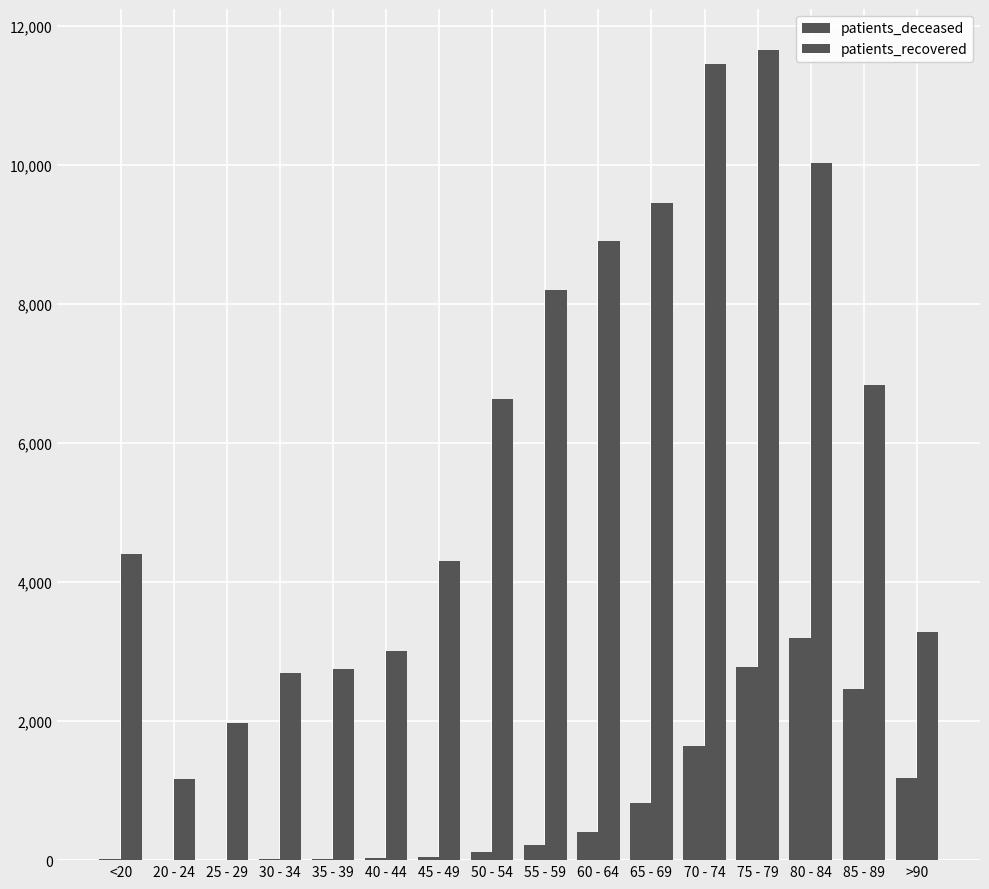

What is the difference between the highest and lowest values at 65 - 69?

8640